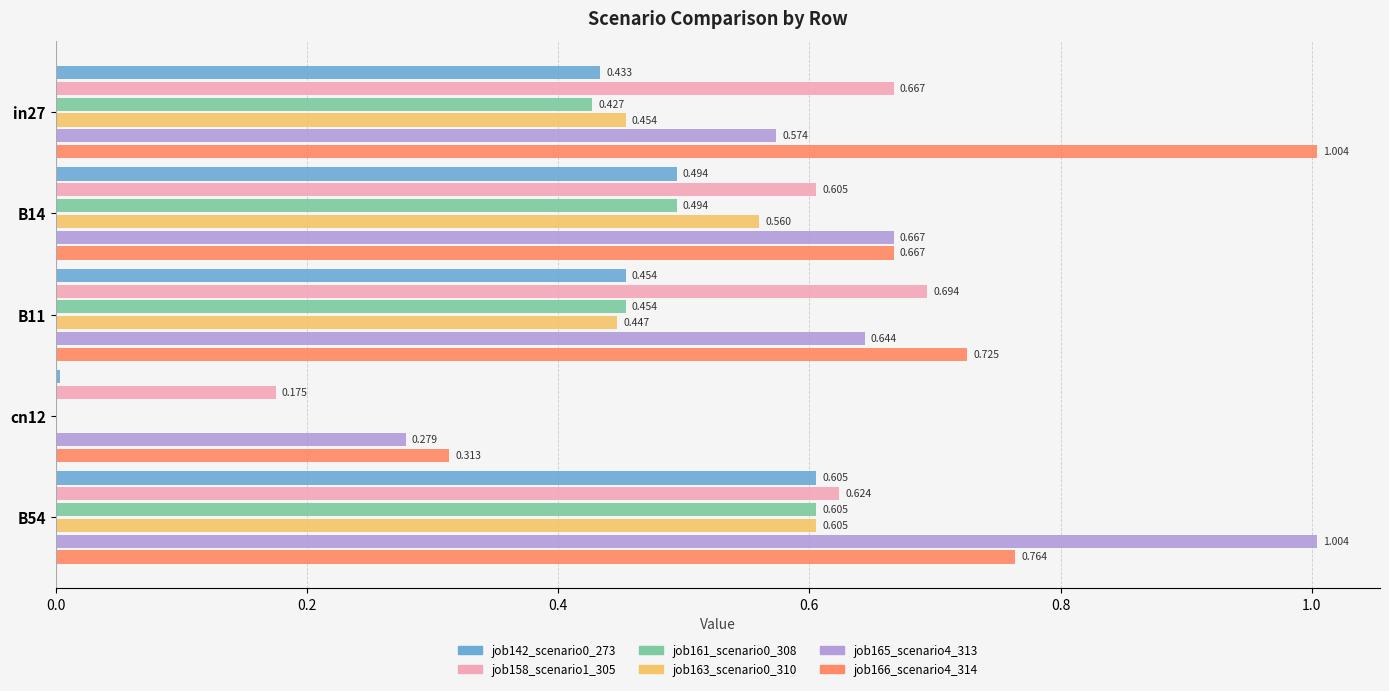

Is the value of job161_scenario0_308 at B54 greater than the value of job165_scenario4_313 at B11?

No